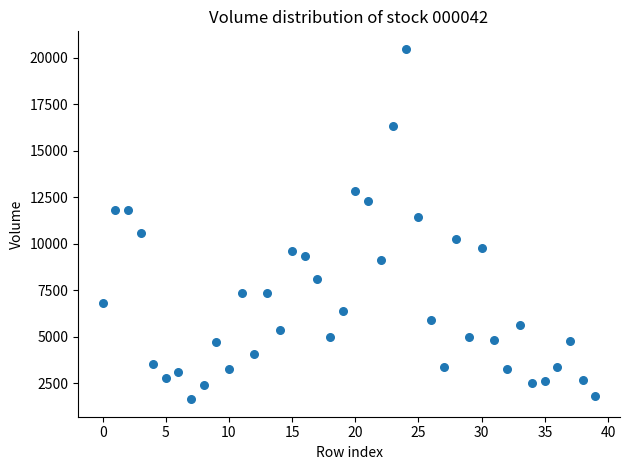

What is the range of Y values (max minus min)?

18838